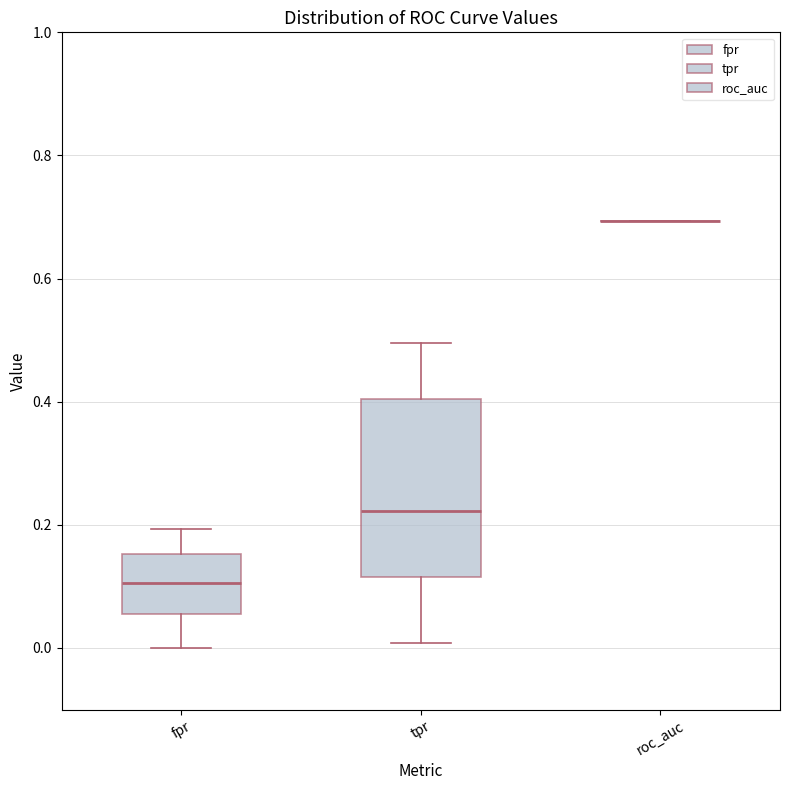

Reading left to right, transcribe this box plot: for each box, give where its median line is, the range the box spans, and where its two whiskers end, as read against the y-axis. The values are not printed on the chart, so give them approximately, as read against the axis.

fpr: median 0.10, box 0.06 to 0.16, whiskers 0.00 to 0.20
tpr: median 0.22, box 0.12 to 0.40, whiskers 0.00 to 0.50
roc_auc: box collapsed to a line at 0.70, whiskers 0.70 to 0.70